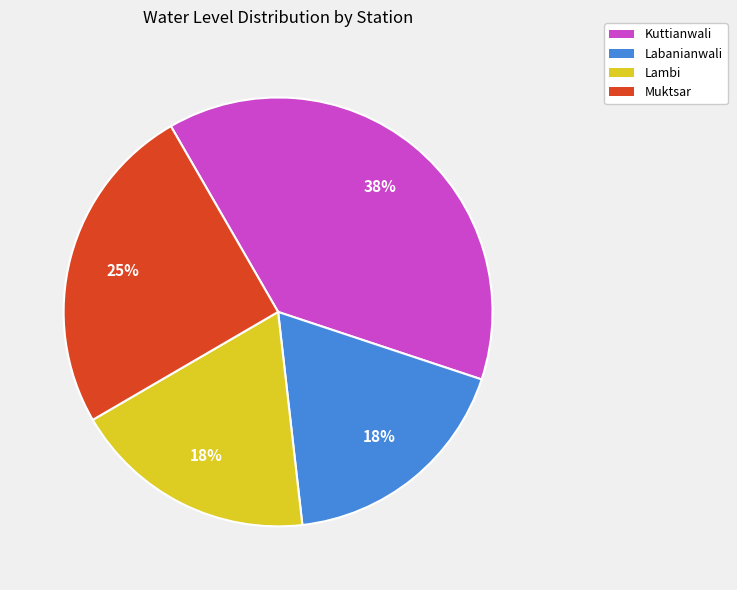

Count the number of slices in the pie.

4